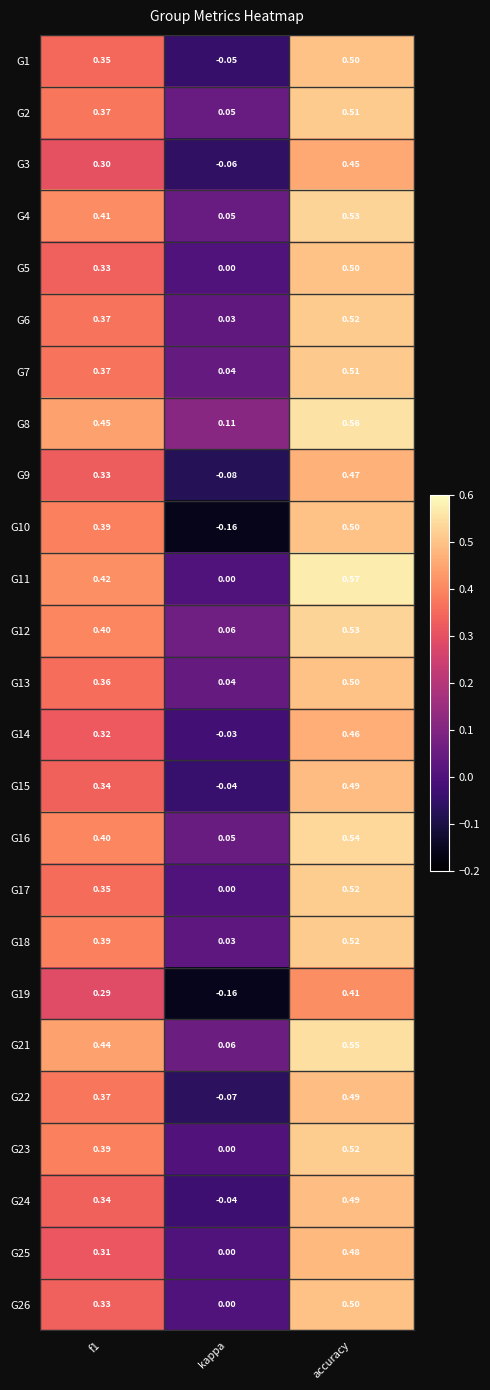

Is the value of G19 at f1 greater than the value of G24 at f1?

No